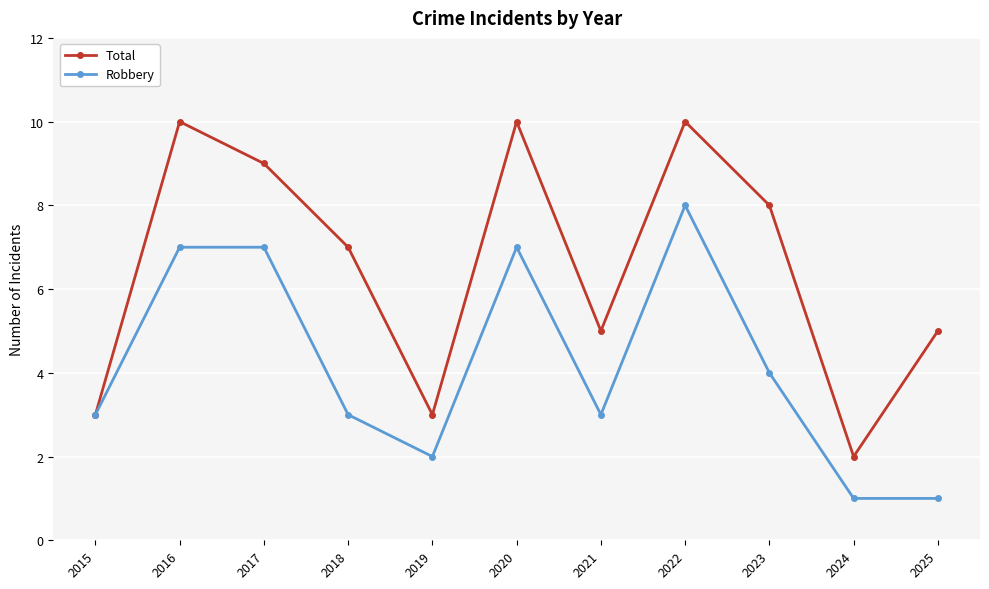

What is the total value across all series at 2017?

16